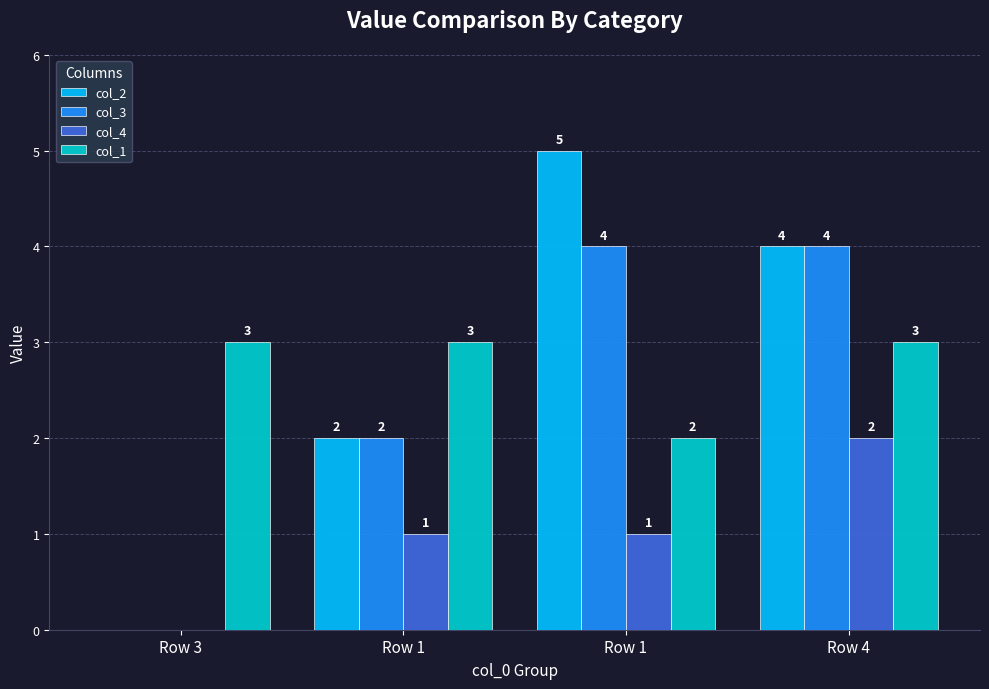

Is the value of col_1 at Row 3 greater than the value of col_3 at Row 4?

No